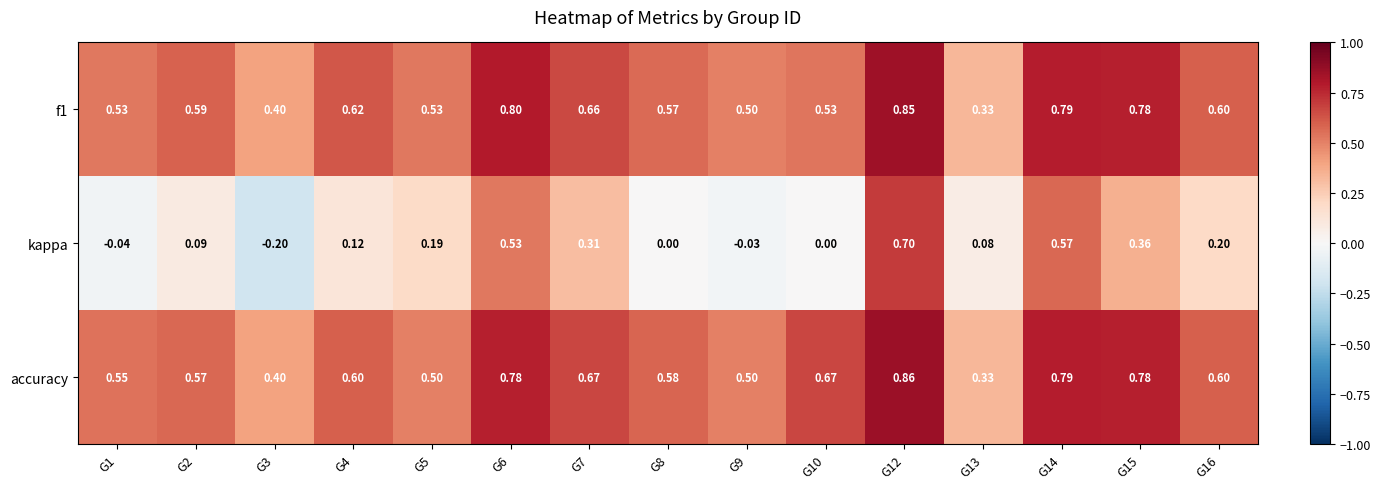

Which series has the largest range (max minus min)?

kappa